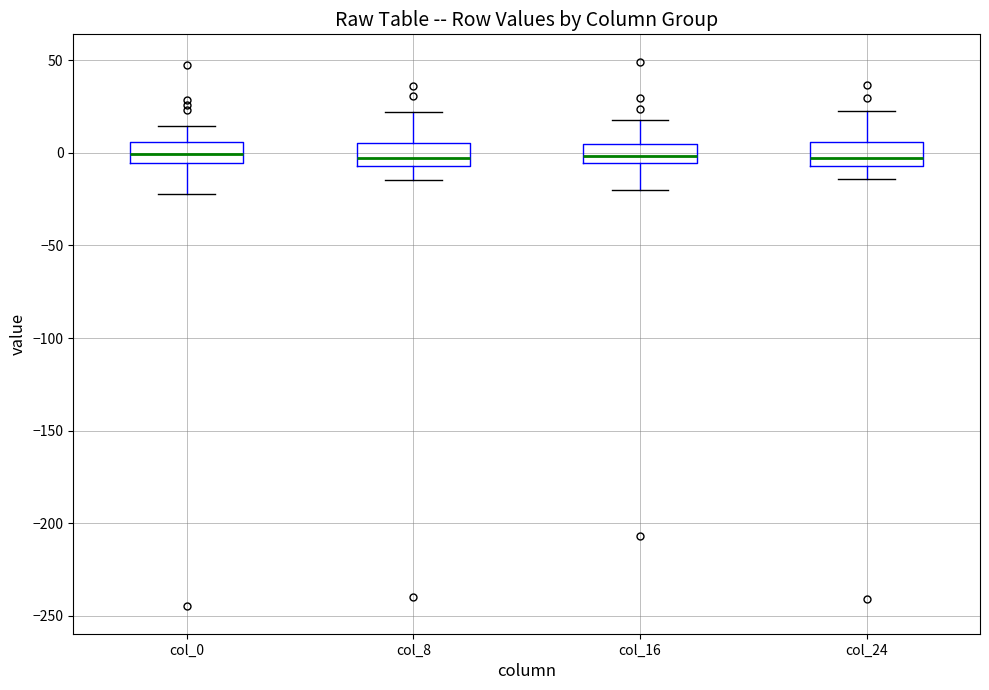

Reading left to right, transcribe this box plot: for each box, give where its median line is, the range the box spans, and where its two whiskers end, as read against the y-axis. The values are not printed on the chart, so give them approximately, as read against the axis.

col_0: median 0, box -5 to 5, whiskers -20 to 15
col_8: median -5 (just above the box's lower edge), box -5 to 5, whiskers -15 to 20
col_16: median 0, box -5 to 5, whiskers -20 to 20
col_24: median -5 (just above the box's lower edge), box -5 to 5, whiskers -15 to 25